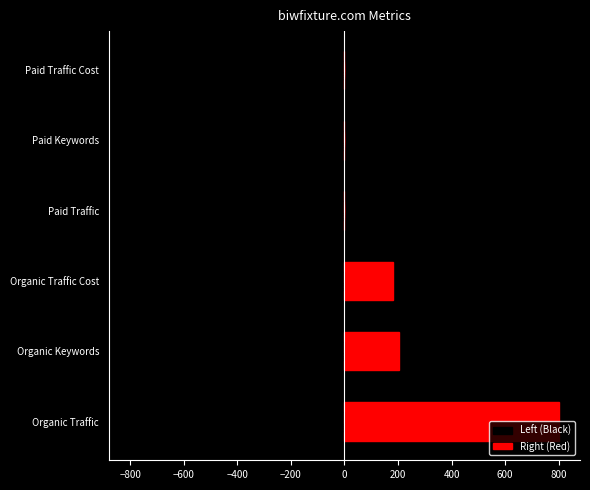

Which series has the largest range (max minus min)?

Right (Red)